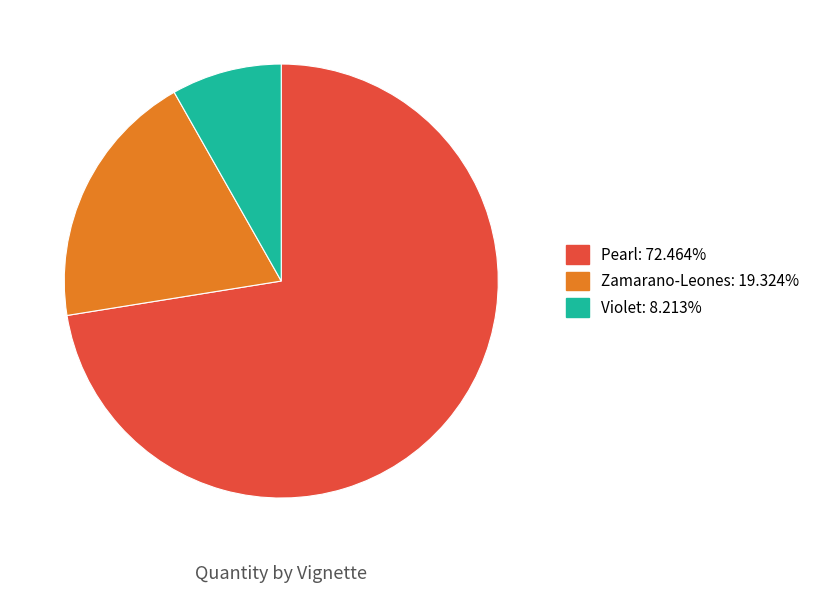

Is there any slice that represents more than half of the pie?

Yes